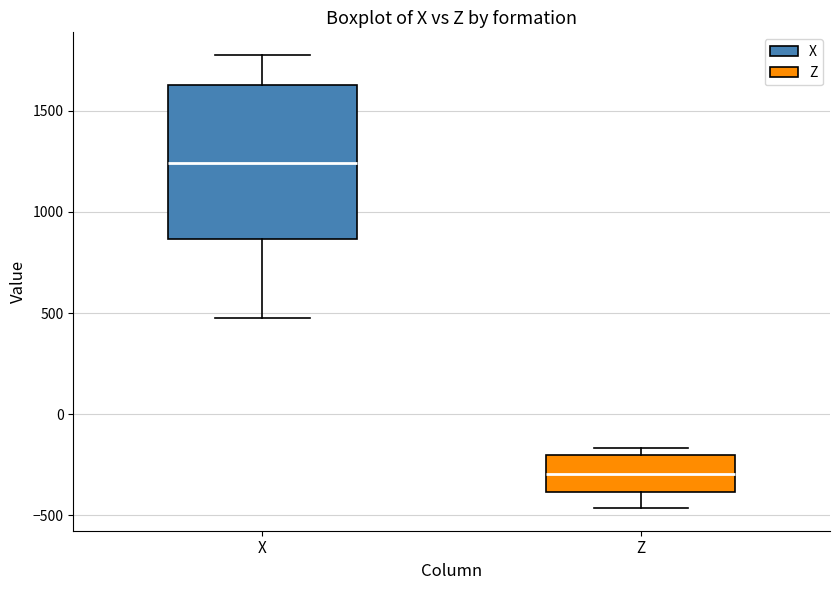

Reading left to right, read every box against the y-axis: the position of its median line, the range the box covers, and the ends of its whiskers. The values are not printed on the chart, so give them approximately, as read against the axis.

X: median 1250, box 850 to 1650, whiskers 450 to 1800
Z: median -300, box -400 to -200, whiskers -450 to -150